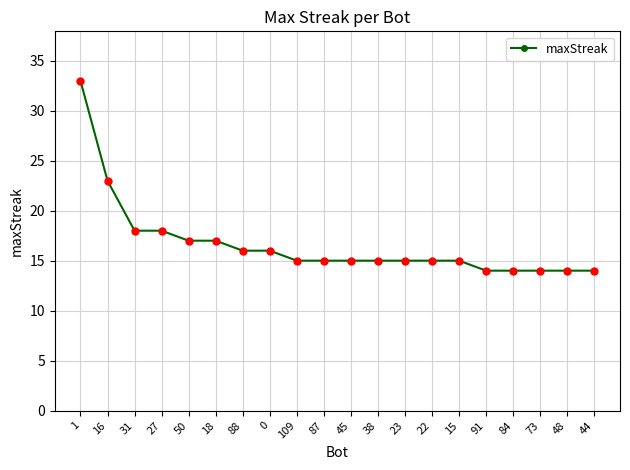

What is the average value?

17